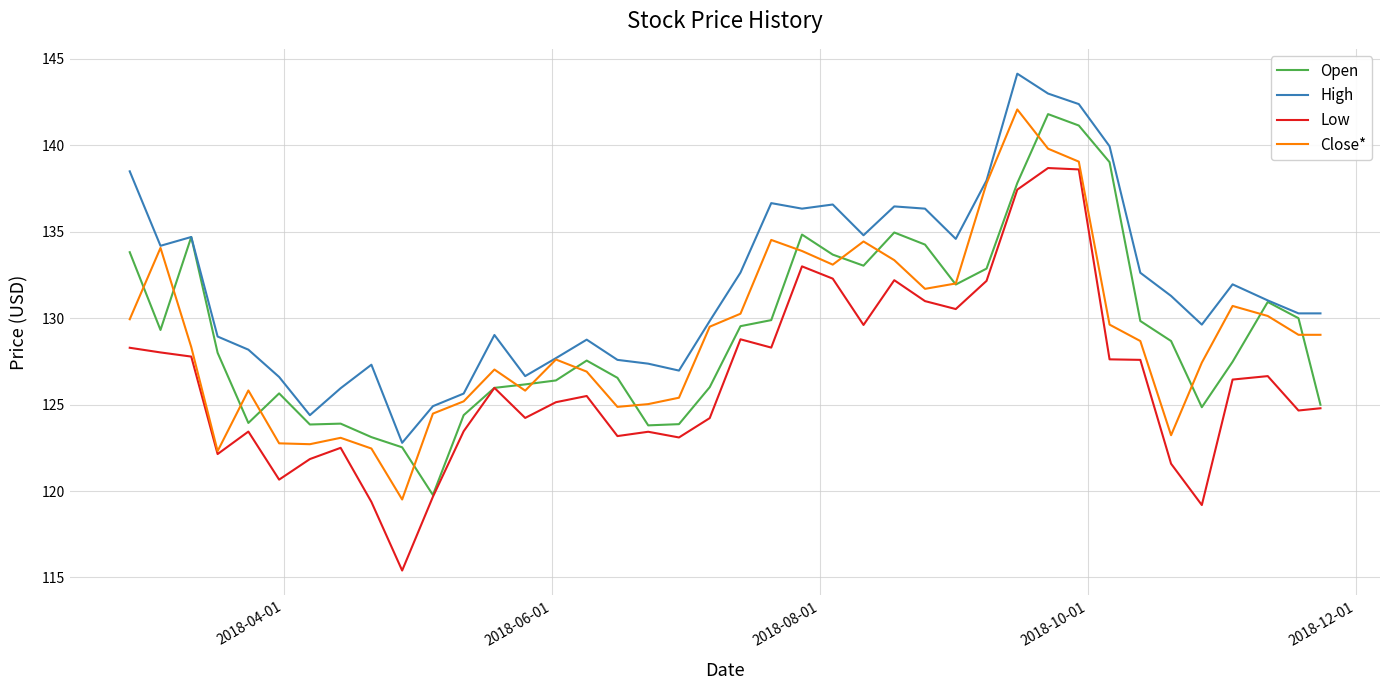

Which series has the largest total across all categories?

High